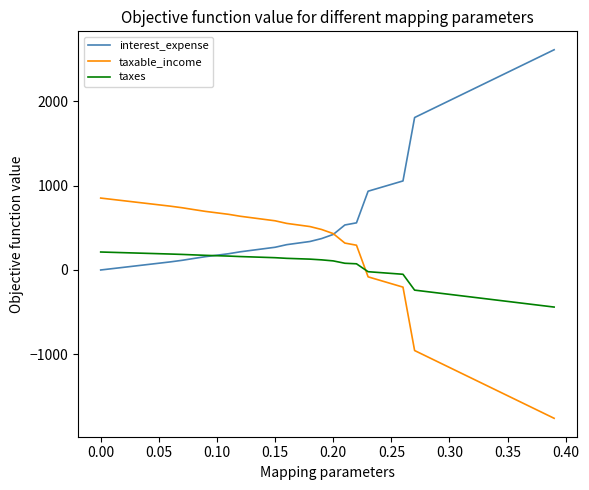

What are all the series names shown in the legend?

interest_expense, taxable_income, taxes